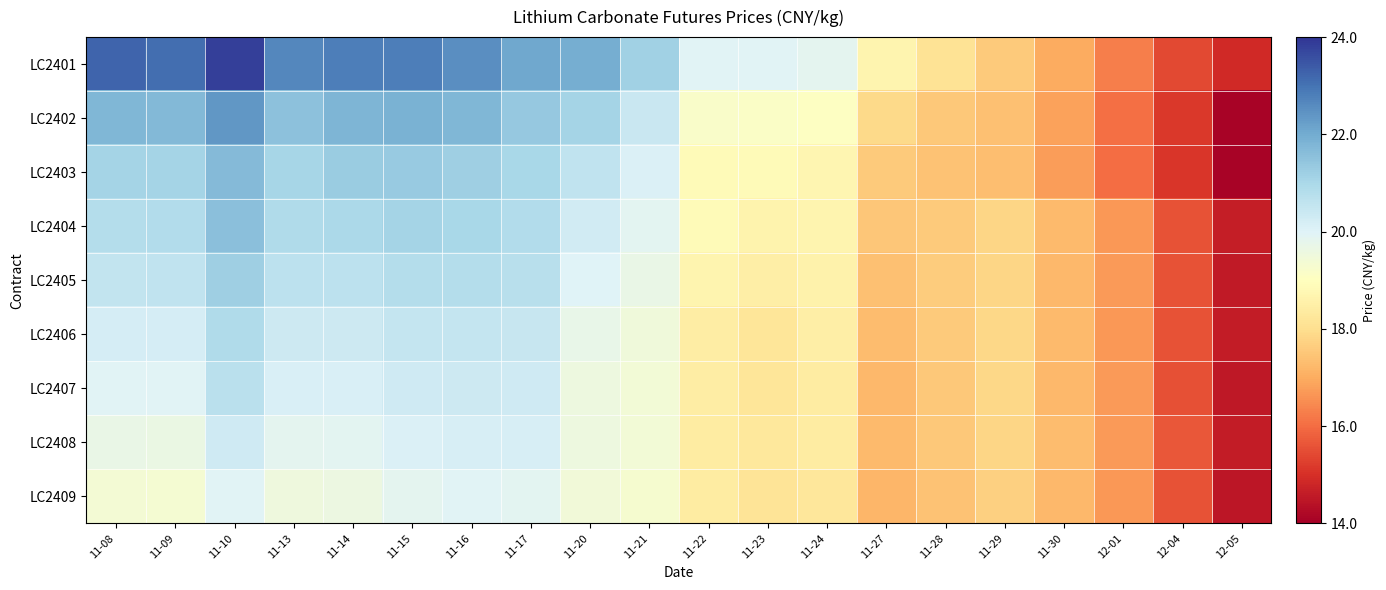

Which label corresponds to the largest value in the chart?

11-10